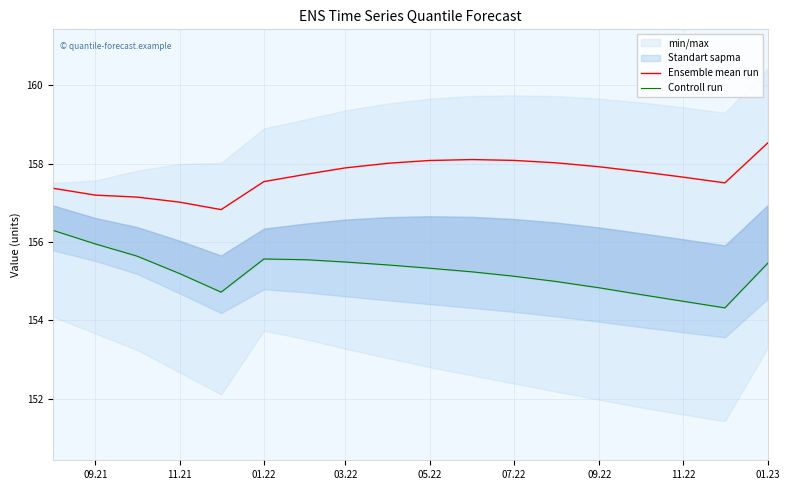

True or false: Ensemble mean run and Controll run cross at least once.

False